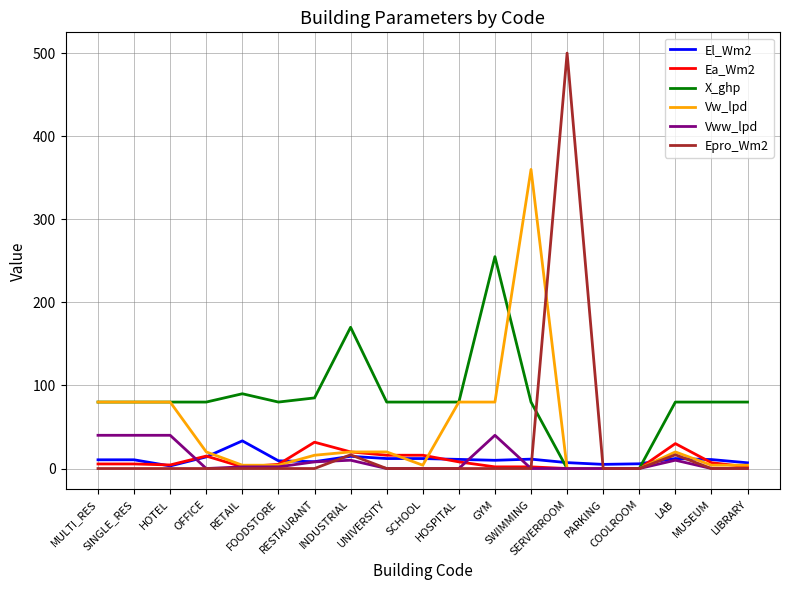

What are all the series names shown in the legend?

El_Wm2, Ea_Wm2, X_ghp, Vw_lpd, Vww_lpd, Epro_Wm2